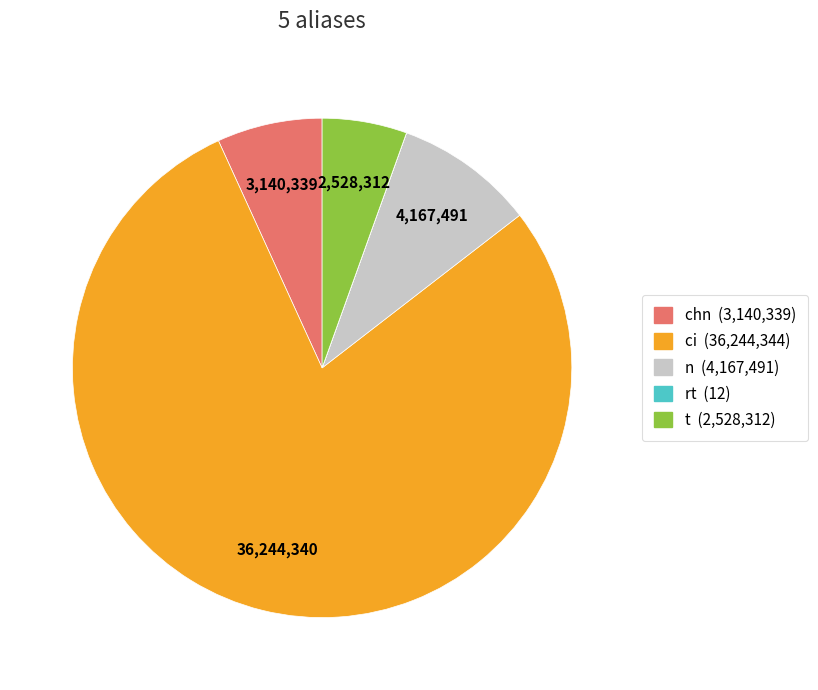

Do n and t together represent more than half of the pie?

No